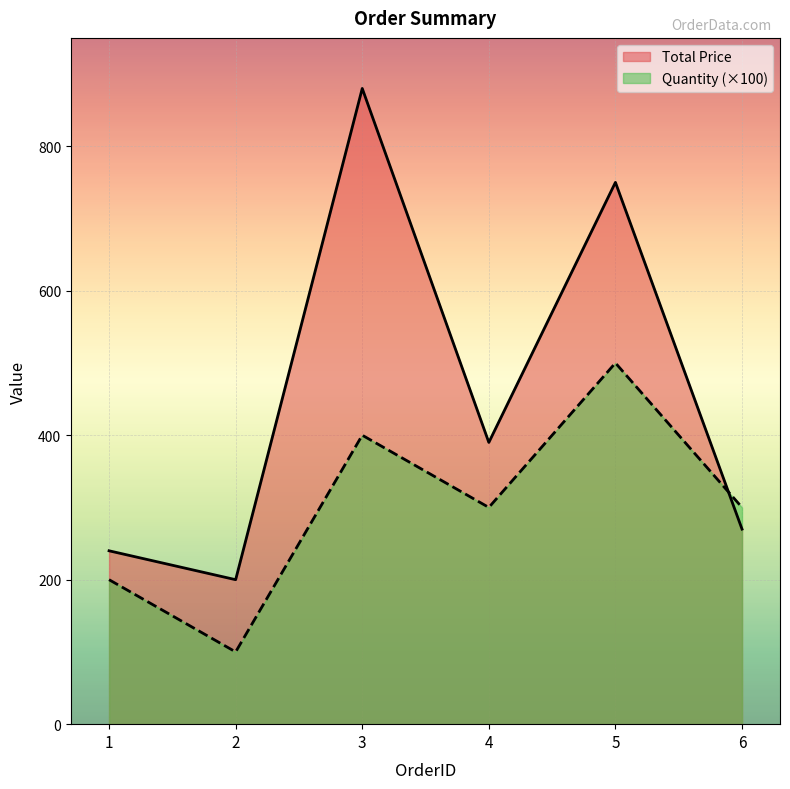

How many data points does each series have?

6